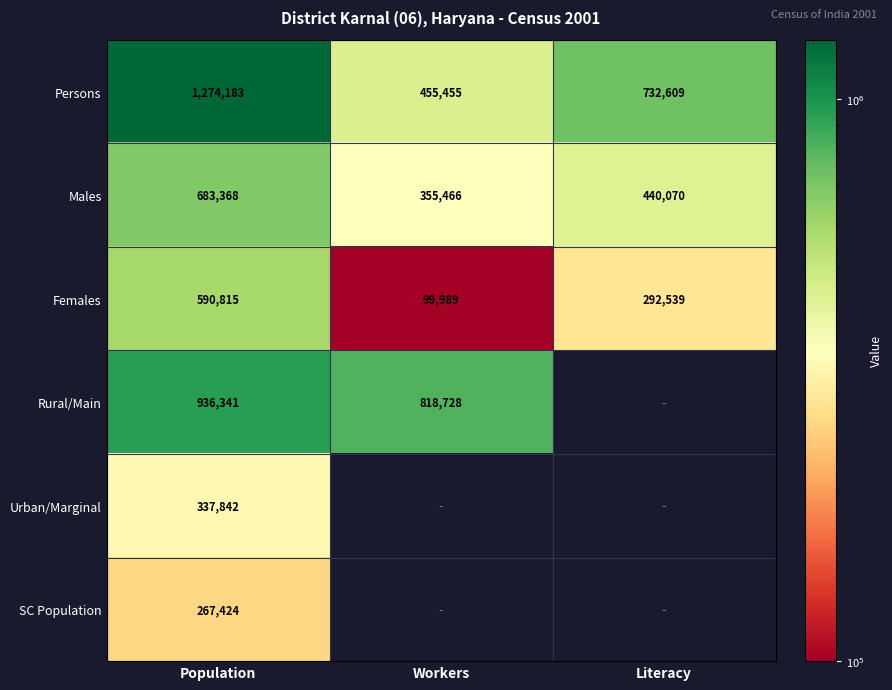

Count the number of data series in this chart.

6